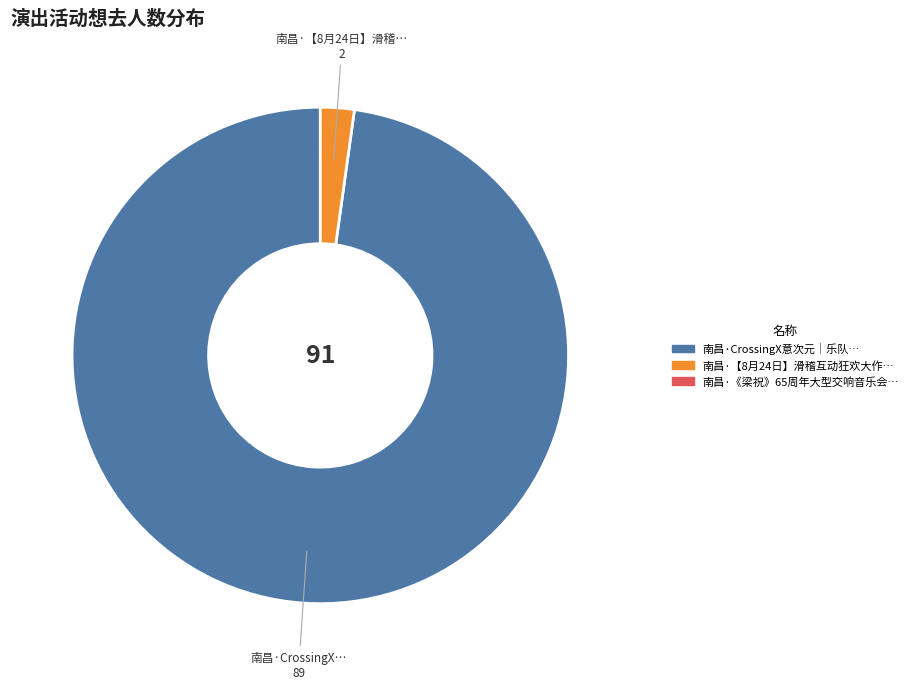

Is there any slice that represents more than half of the pie?

Yes